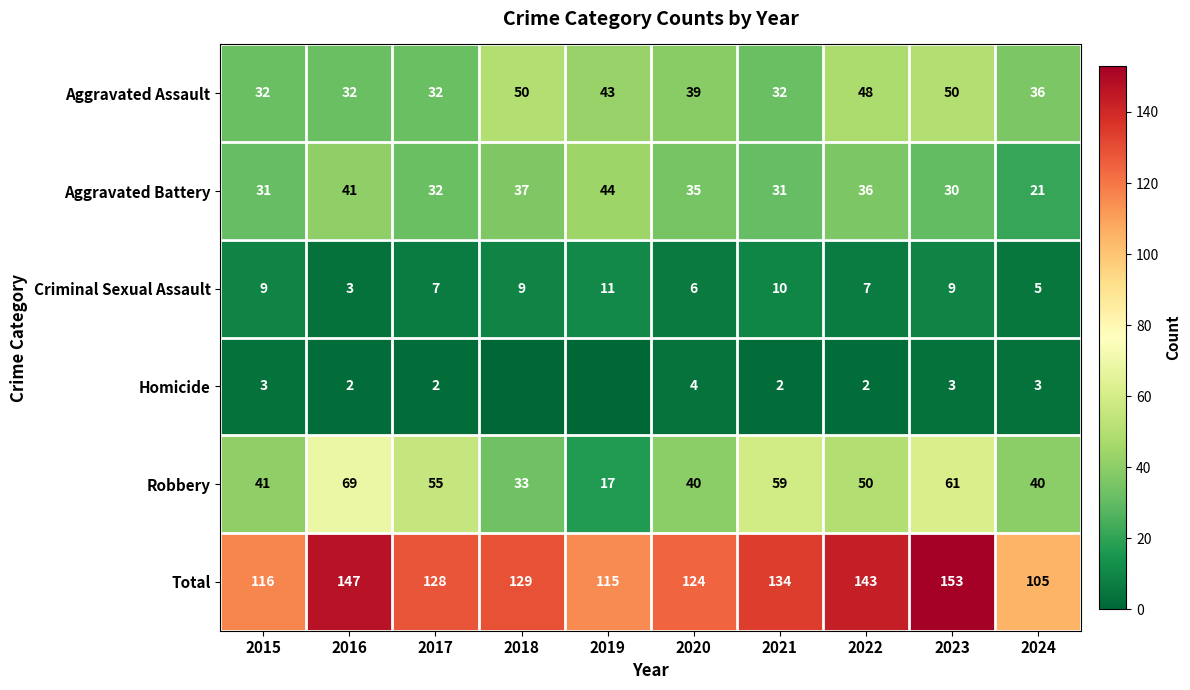

What is the average value of the Aggravated Assault series?

39